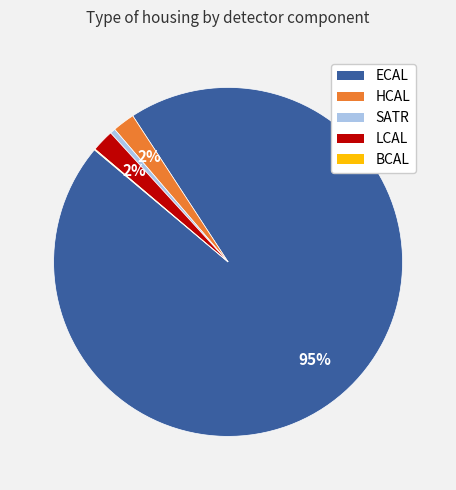

To the nearest percent, what is the average slice percentage?

20%